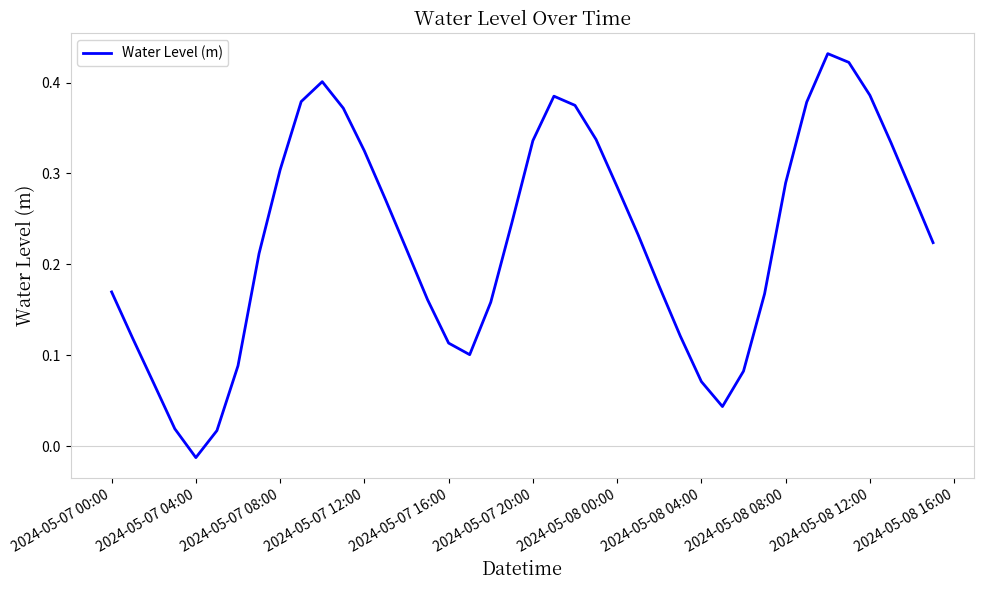

At which label does the data first exceed 0?

2024-05-07 00:00